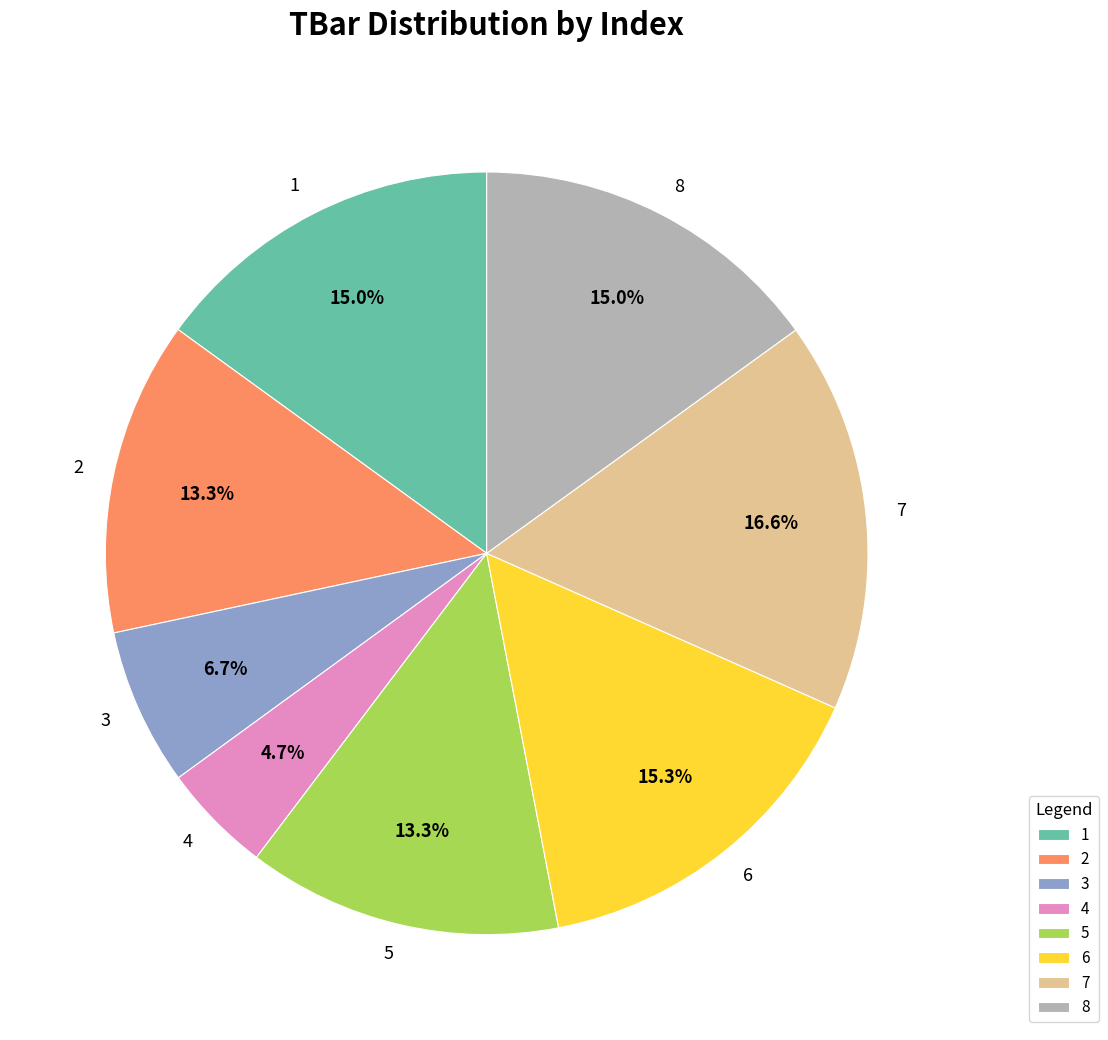

How much of the chart is everything except 5?

86.7%